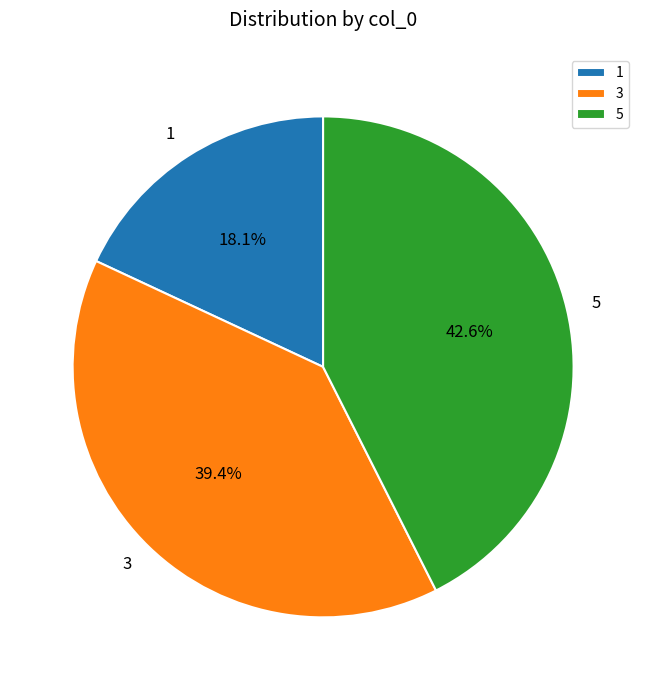

Is the sum of 1 and 3 greater than half?

Yes